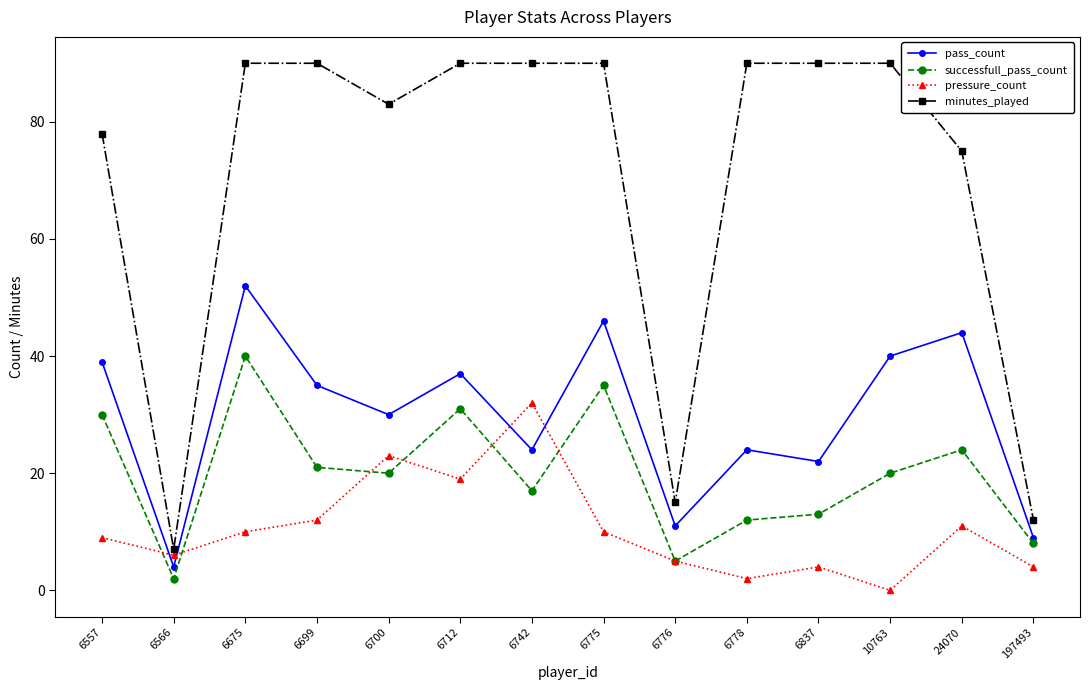

At which label is minutes_played closest to 48?

24070